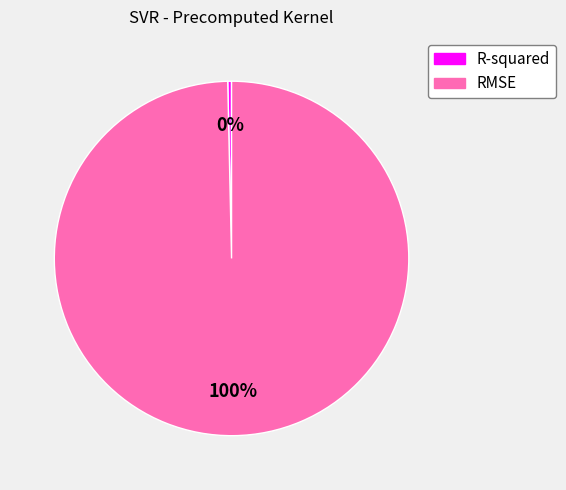

True or false: RMSE accounts for 100% of the total.

True